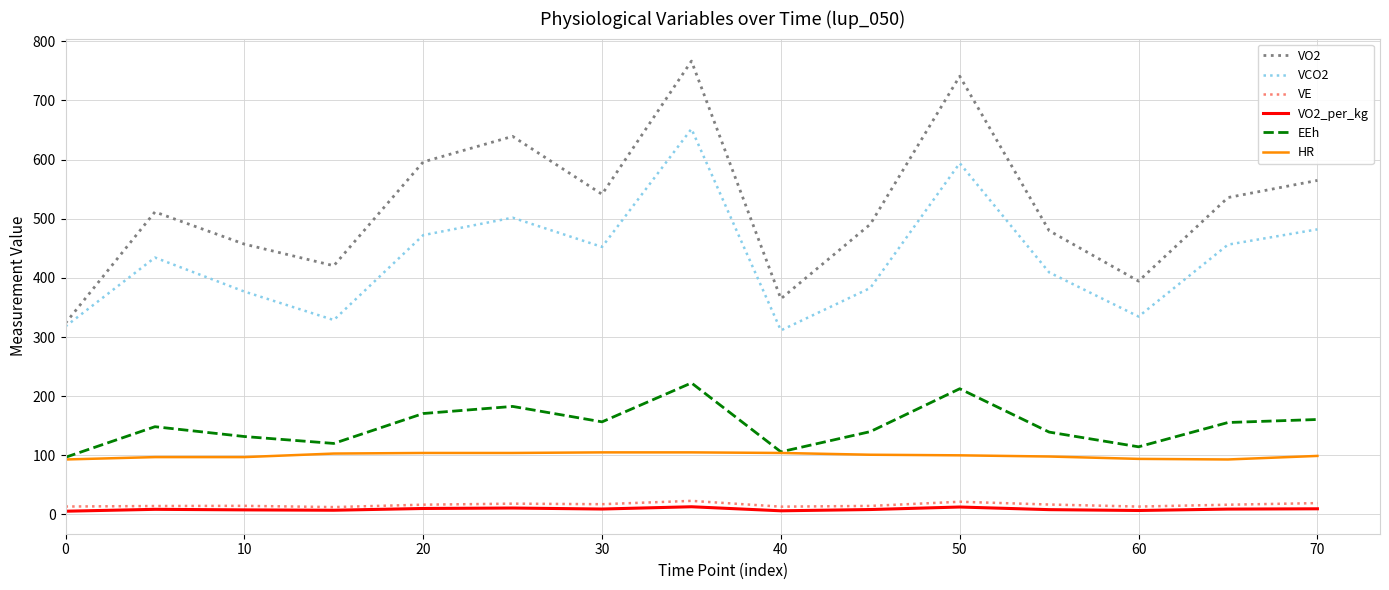

What is the highest value of the HR series?

105.0